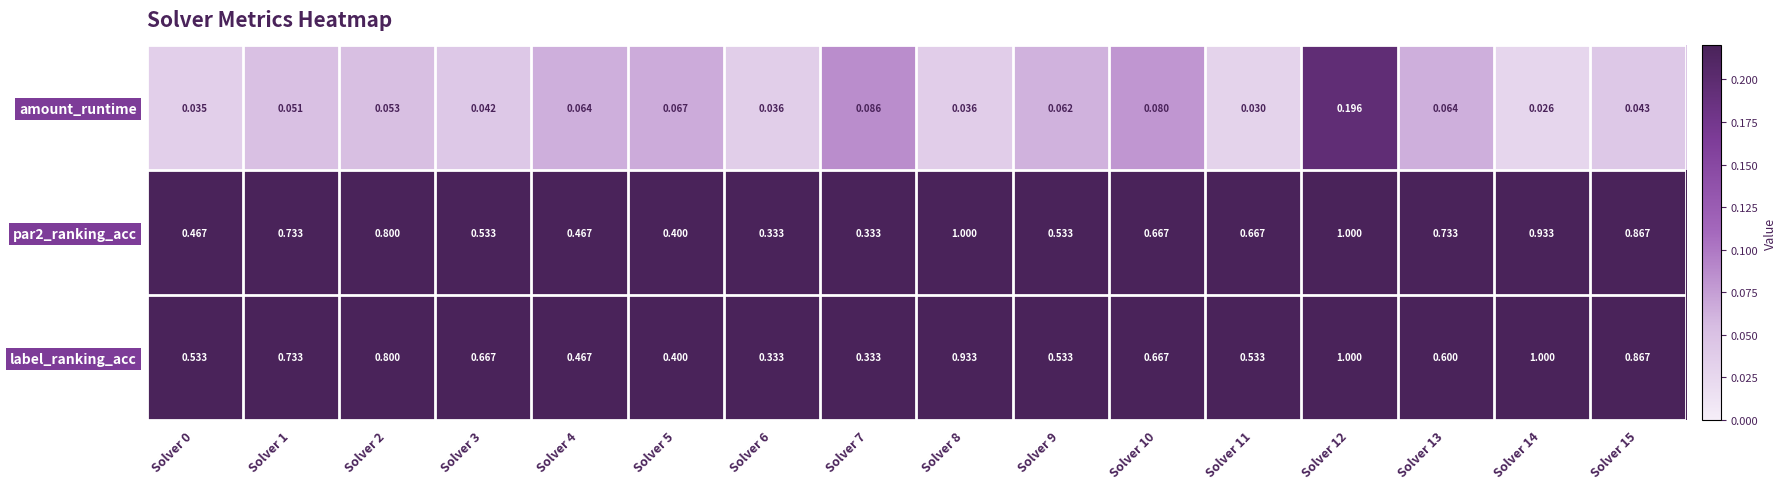

At which category is the sum across all series the highest?

Solver 12